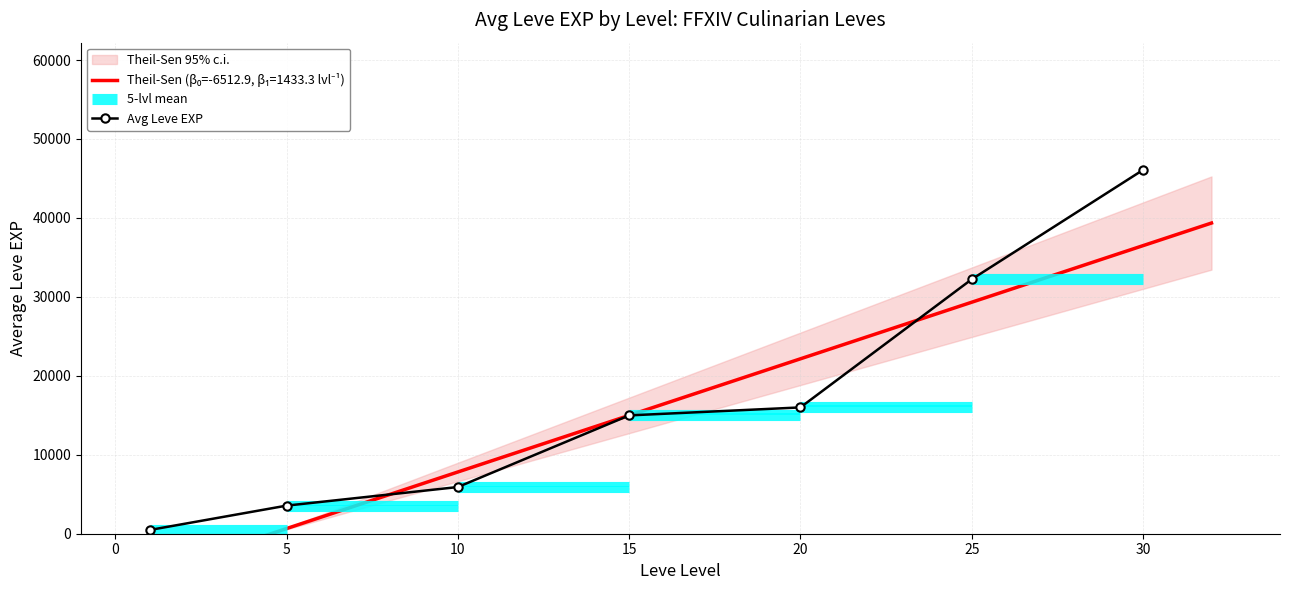

How many values exceed 14986?

4